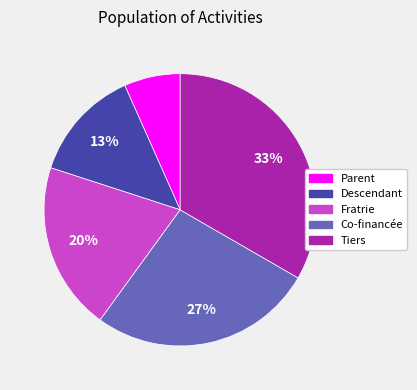

How many slices are in this pie chart?

5